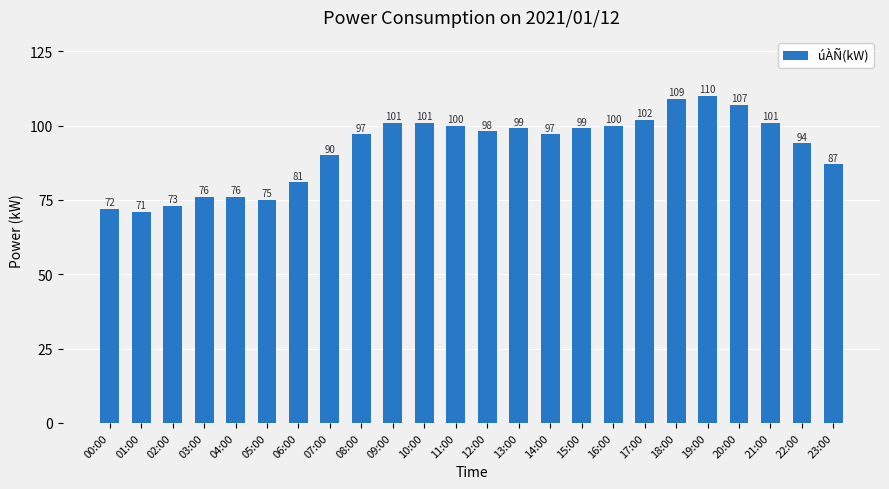

What is the difference between the maximum and minimum values?

39